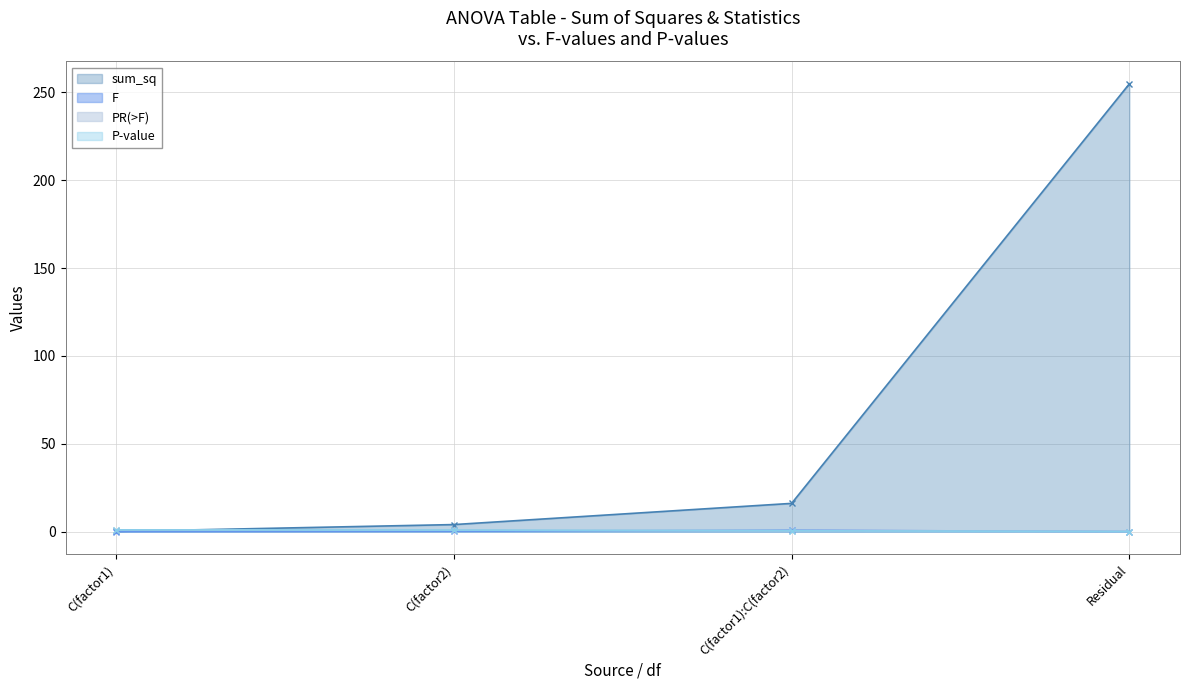

True or false: sum_sq has more than 2 interior local peaks.

False